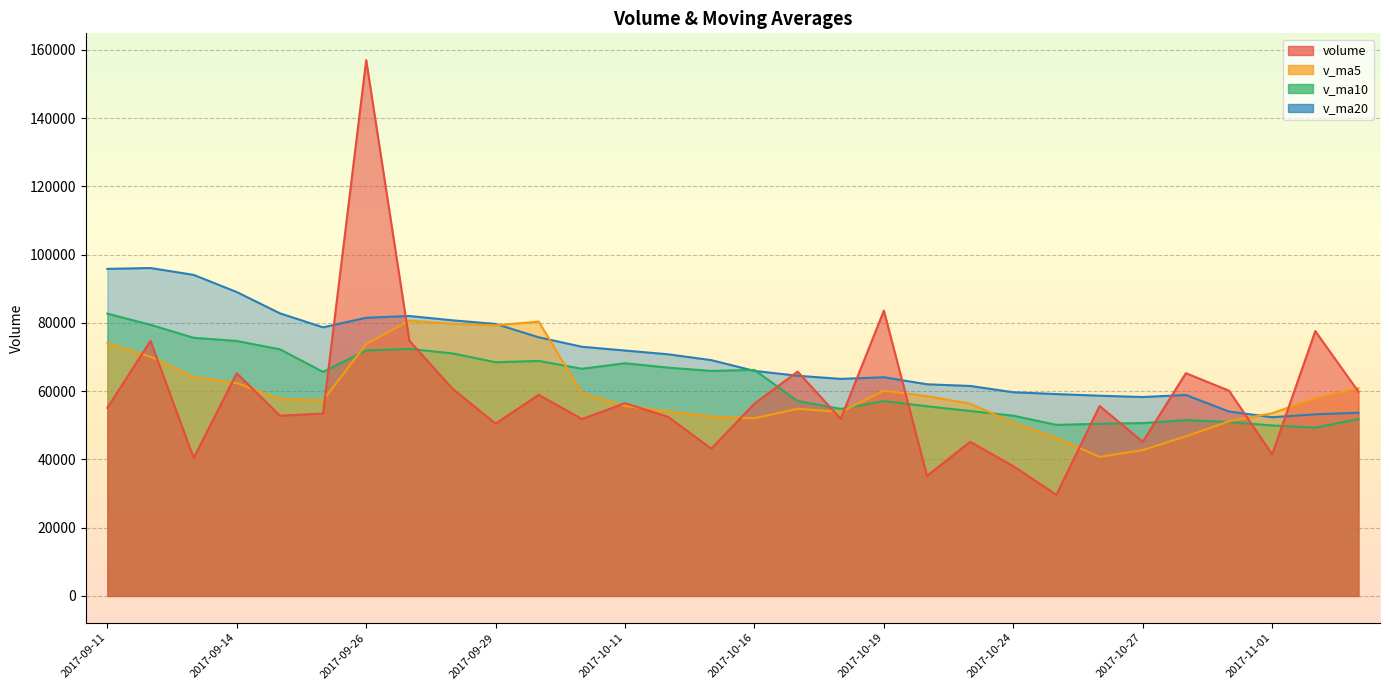

Which series ends up on top after the final intersection of v_ma20 and v_ma10?

v_ma20